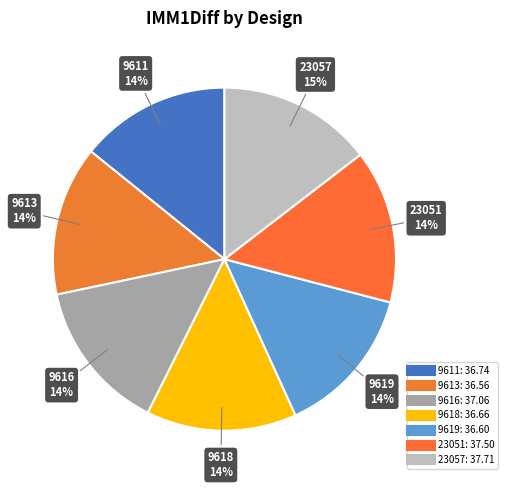

Is there a majority slice in this chart?

No